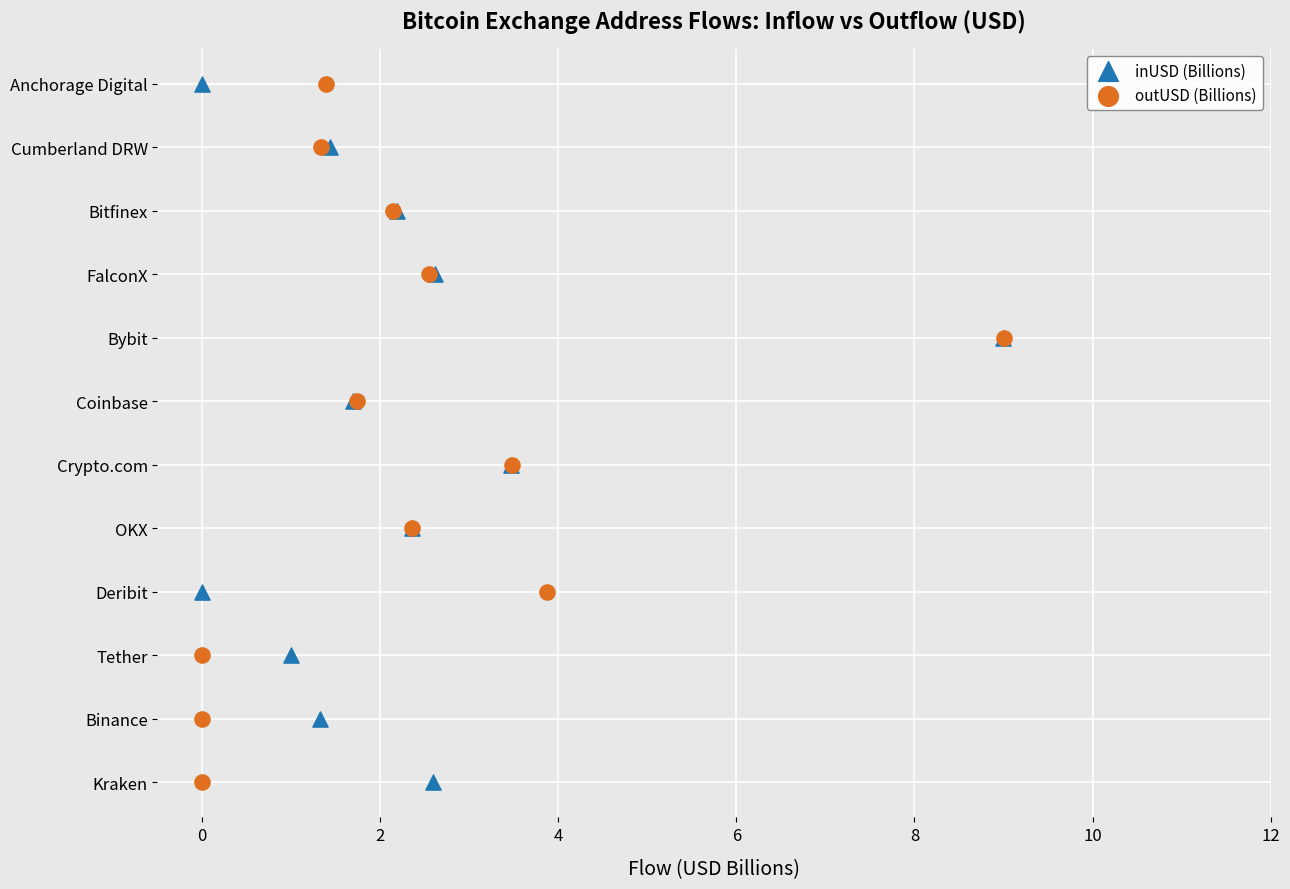

What are all the series names shown in the legend?

inUSD (Billions), outUSD (Billions)